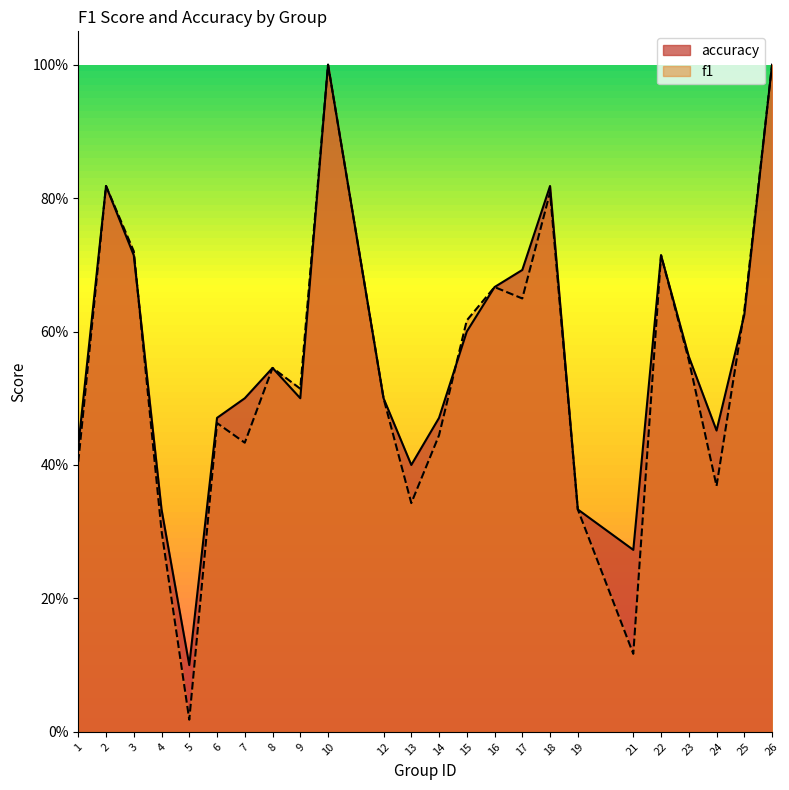

What is the total value across all series at 7?

0.9